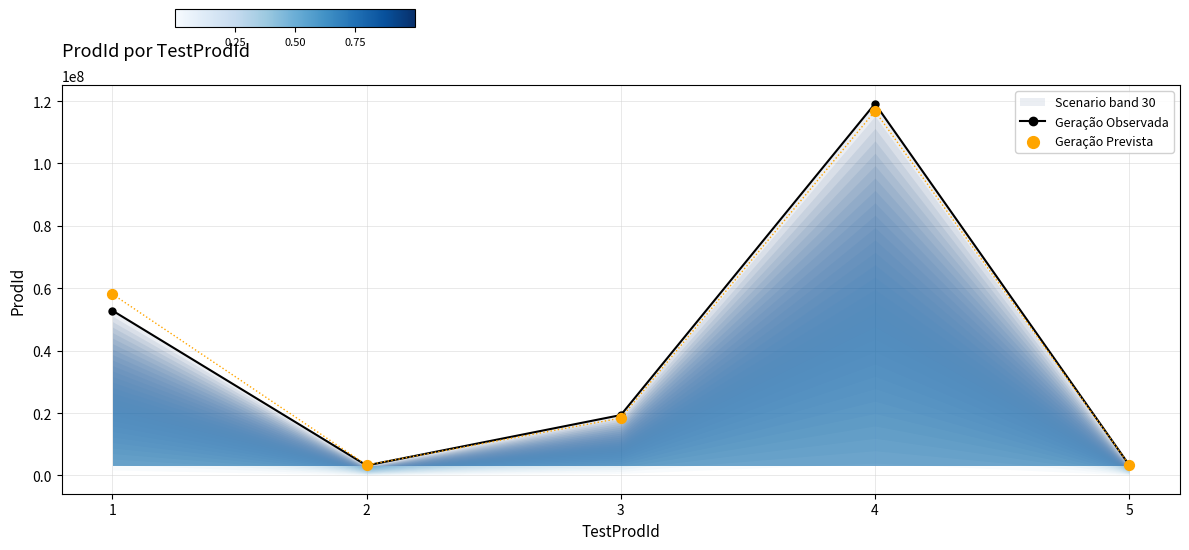

Which series reaches the maximum Y coordinate?

Geração Observada